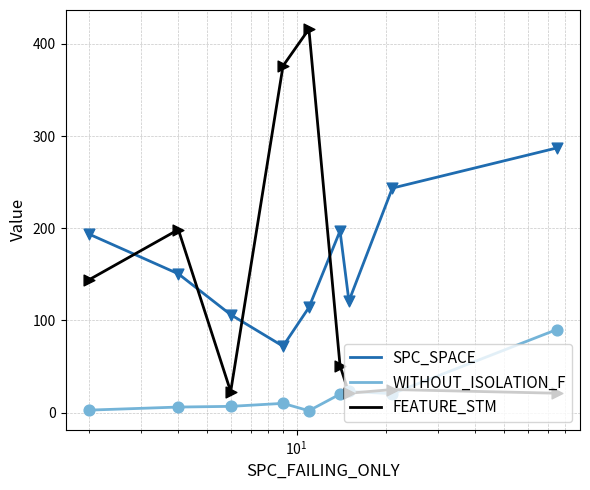

What is the lowest value of the FEATURE_STM series?

21.0